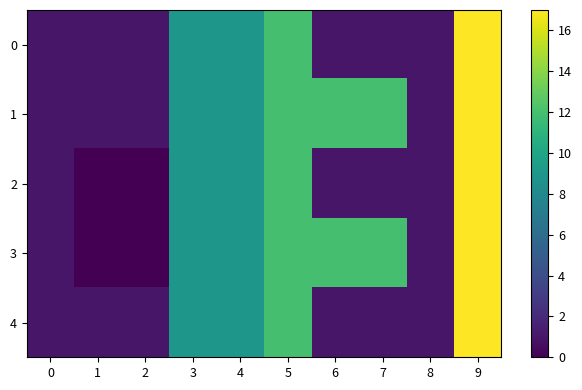

Count the number of data series in this chart.

5